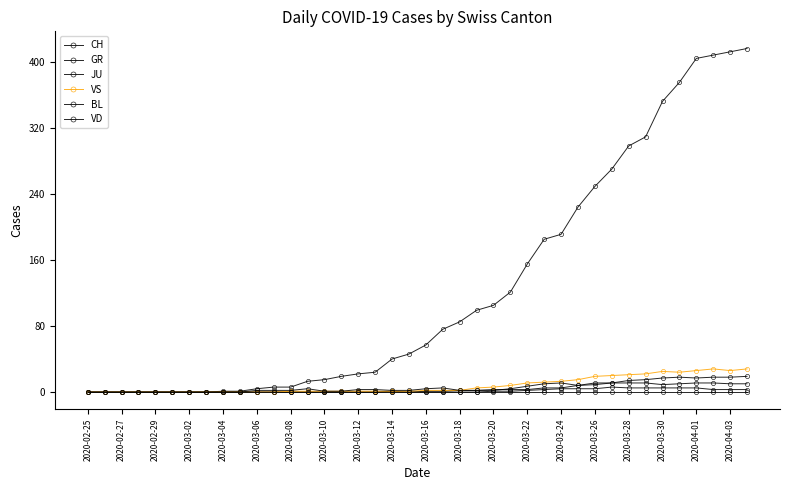

Where is the first local maximum for JU?

31